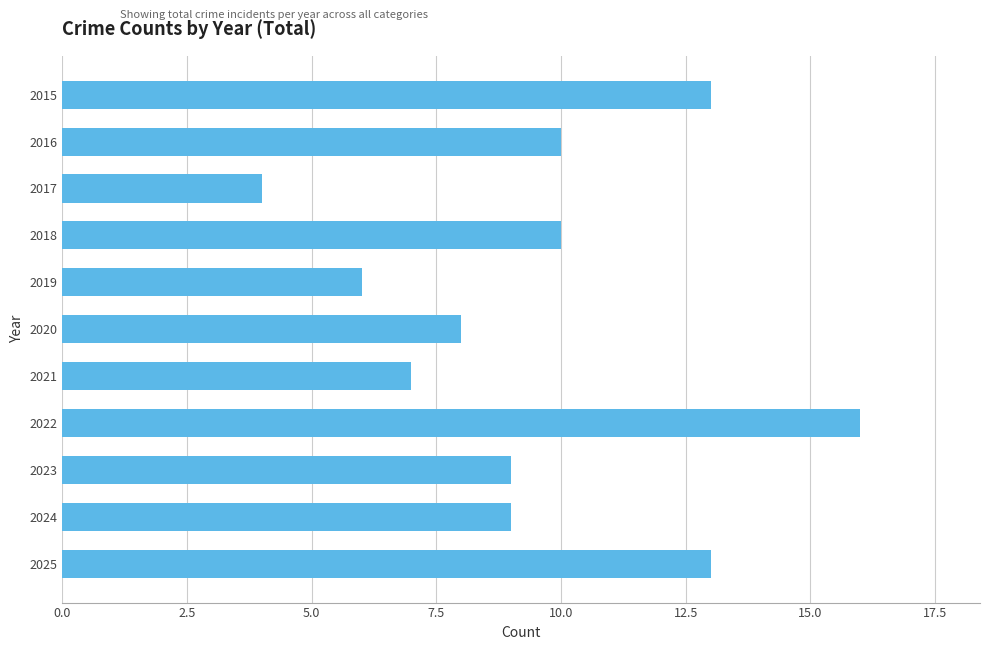

What is the smallest value displayed?

4